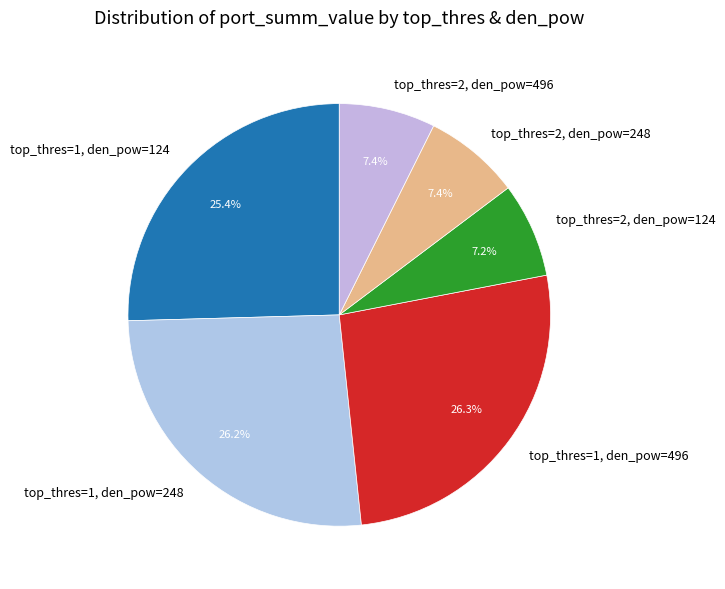

Combined, what portion of the pie is top_thres=1, den_pow=248 and top_thres=2, den_pow=496?

33.6%